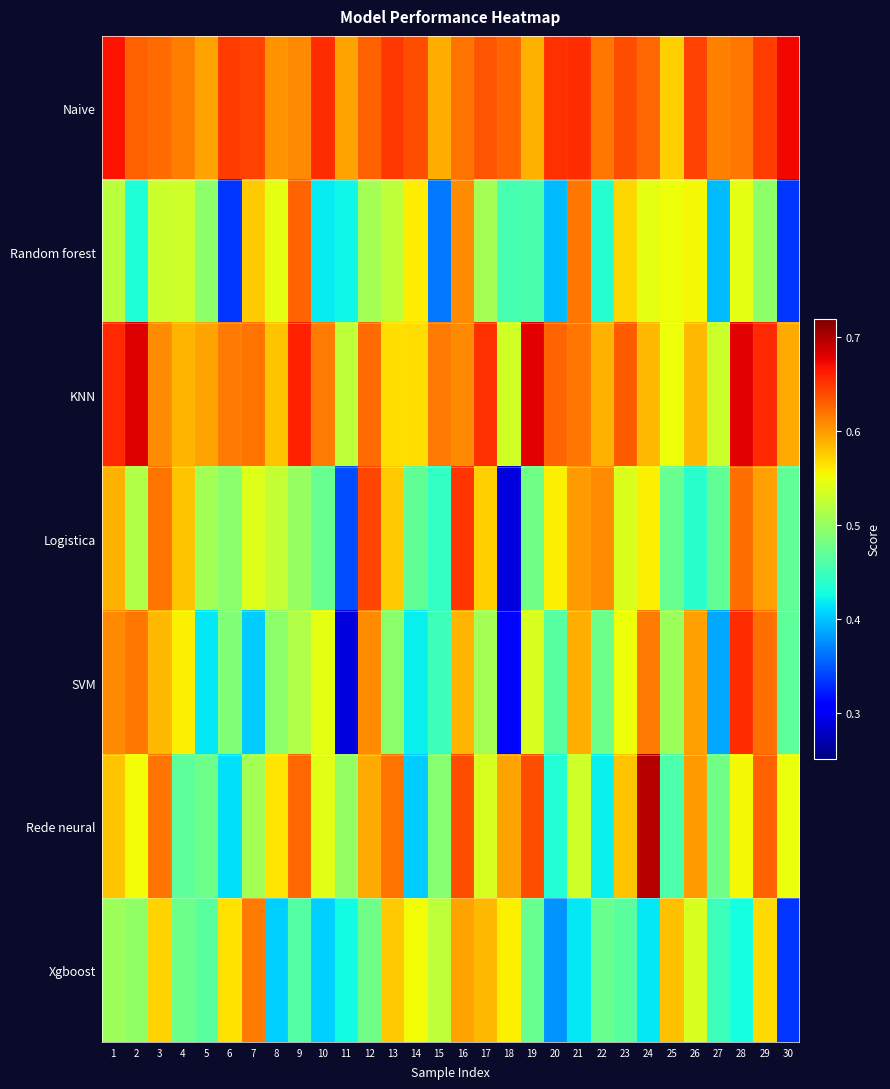

Reading left to right, transcribe all the data shown in this chart.

Naive: 1=0.7	2=0.6	3=0.6	4=0.6	5=0.6	6=0.6	7=0.6	8=0.6	9=0.6	10=0.7	11=0.6	12=0.6	13=0.6	14=0.6	15=0.6	16=0.6	17=0.6	18=0.6	19=0.6	20=0.7	21=0.7	22=0.6	23=0.6	24=0.6	25=0.6	26=0.6	27=0.6	28=0.6	29=0.6	30=0.7
Random forest: 1=0.5	2=0.4	3=0.5	4=0.5	5=0.5	6=0.3	7=0.6	8=0.5	9=0.6	10=0.4	11=0.4	12=0.5	13=0.5	14=0.6	15=0.4	16=0.6	17=0.5	18=0.5	19=0.5	20=0.4	21=0.6	22=0.4	23=0.6	24=0.5	25=0.6	26=0.6	27=0.4	28=0.5	29=0.5	30=0.3
KNN: 1=0.7	2=0.7	3=0.6	4=0.6	5=0.6	6=0.6	7=0.6	8=0.6	9=0.7	10=0.6	11=0.5	12=0.6	13=0.6	14=0.6	15=0.6	16=0.6	17=0.7	18=0.5	19=0.7	20=0.6	21=0.6	22=0.6	23=0.6	24=0.6	25=0.6	26=0.6	27=0.5	28=0.7	29=0.7	30=0.6
Logistica: 1=0.6	2=0.5	3=0.6	4=0.6	5=0.5	6=0.5	7=0.5	8=0.5	9=0.5	10=0.5	11=0.3	12=0.6	13=0.6	14=0.5	15=0.4	16=0.7	17=0.6	18=0.3	19=0.5	20=0.6	21=0.6	22=0.6	23=0.5	24=0.6	25=0.5	26=0.4	27=0.5	28=0.6	29=0.6	30=0.5
SVM: 1=0.6	2=0.6	3=0.6	4=0.6	5=0.4	6=0.5	7=0.4	8=0.5	9=0.5	10=0.5	11=0.3	12=0.6	13=0.5	14=0.4	15=0.5	16=0.6	17=0.5	18=0.3	19=0.5	20=0.5	21=0.6	22=0.5	23=0.5	24=0.6	25=0.5	26=0.6	27=0.4	28=0.7	29=0.6	30=0.5
Rede neural: 1=0.6	2=0.6	3=0.6	4=0.5	5=0.5	6=0.4	7=0.5	8=0.6	9=0.6	10=0.5	11=0.5	12=0.6	13=0.6	14=0.4	15=0.5	16=0.6	17=0.5	18=0.6	19=0.6	20=0.4	21=0.5	22=0.4	23=0.6	24=0.7	25=0.5	26=0.6	27=0.5	28=0.6	29=0.6	30=0.5
Xgboost: 1=0.5	2=0.5	3=0.6	4=0.5	5=0.5	6=0.6	7=0.6	8=0.4	9=0.5	10=0.4	11=0.4	12=0.5	13=0.6	14=0.6	15=0.5	16=0.6	17=0.6	18=0.6	19=0.5	20=0.4	21=0.4	22=0.5	23=0.5	24=0.4	25=0.6	26=0.5	27=0.4	28=0.4	29=0.6	30=0.3